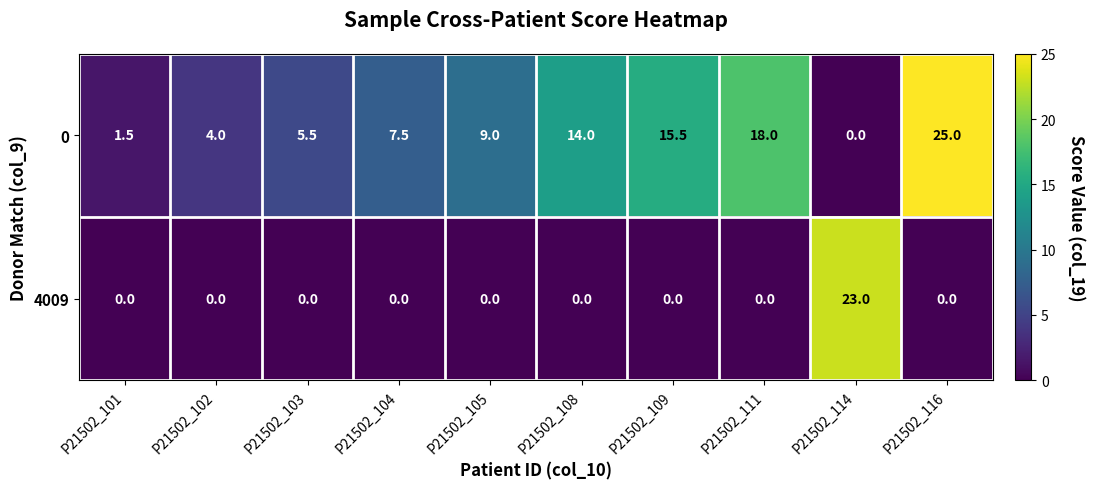

What is the spread (max minus min) of values at P21502_102?

4.0